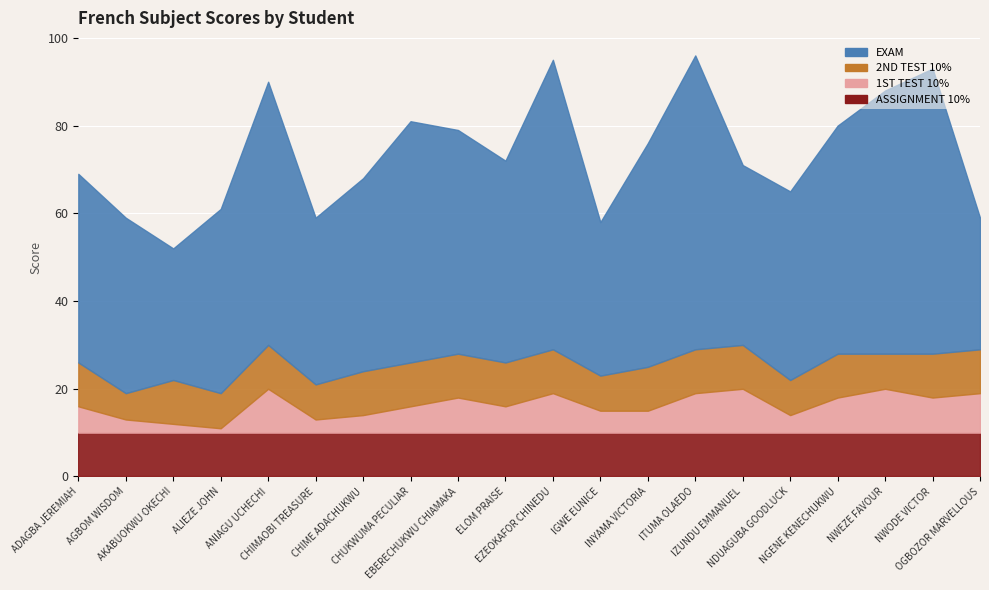

At which category does the chart reach its minimum across all series?

ALIEZE JOHN